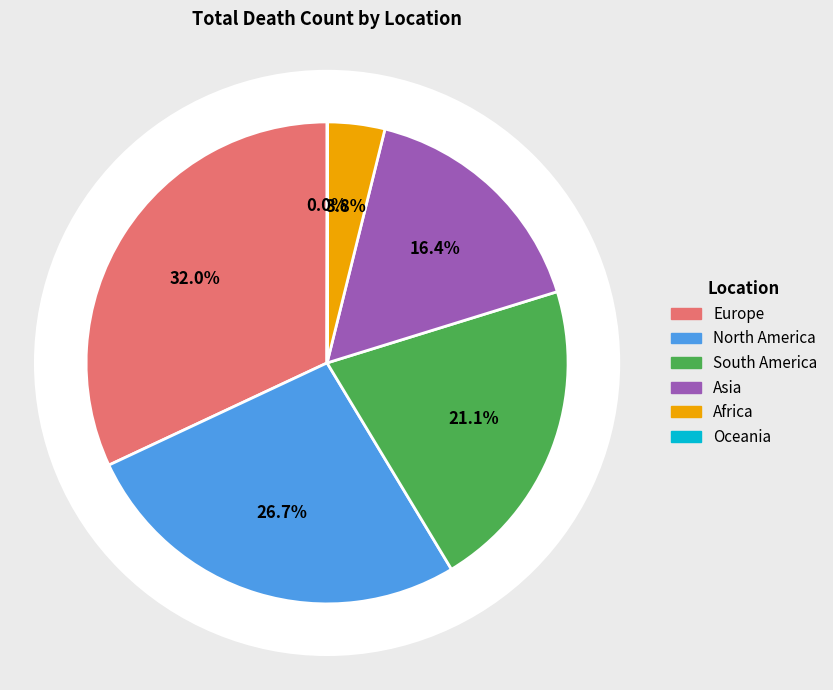

Count the number of slices in the pie.

6